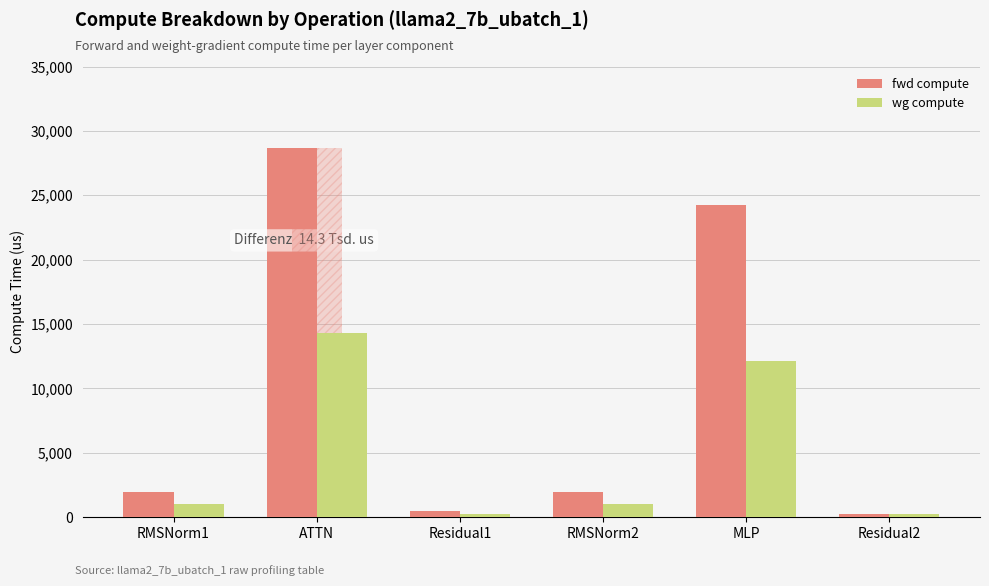

How many bars are there in each group?

2